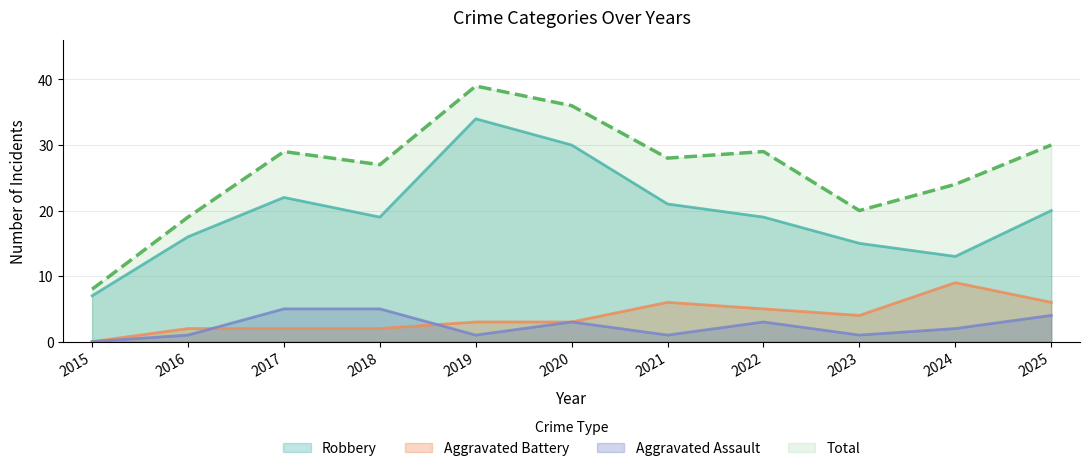

Rank the series by their maximum value, from highest to lowest.

Total, Robbery, Aggravated Battery, Aggravated Assault